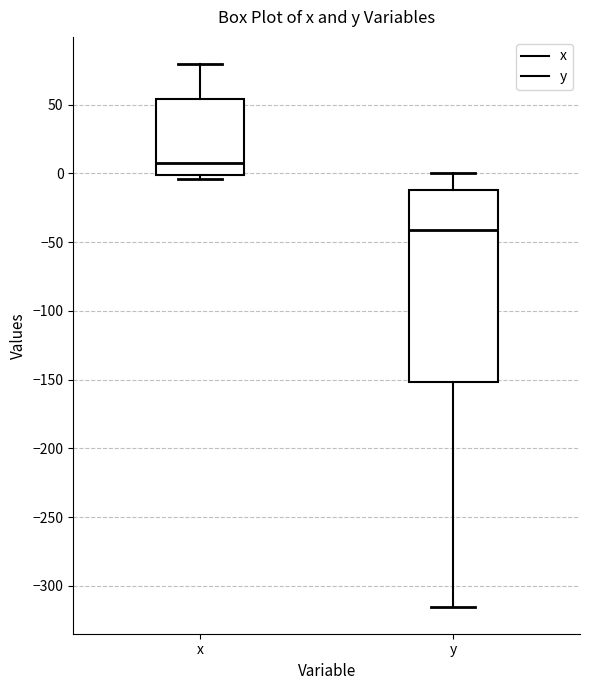

Reading left to right, transcribe this box plot: for each box, give where its median line is, the range the box spans, and where its two whiskers end, as read against the y-axis. The values are not printed on the chart, so give them approximately, as read against the axis.

x: median 5, box 0 to 55, whiskers -5 to 80
y: median -40, box -150 to -10, whiskers -315 to 0